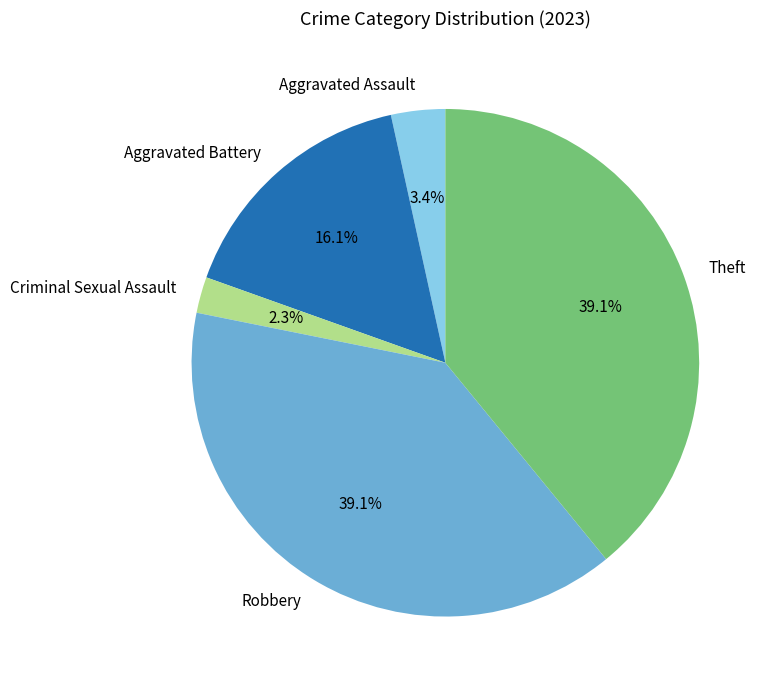

To the nearest percent, what portion does Aggravated Assault represent?

3%